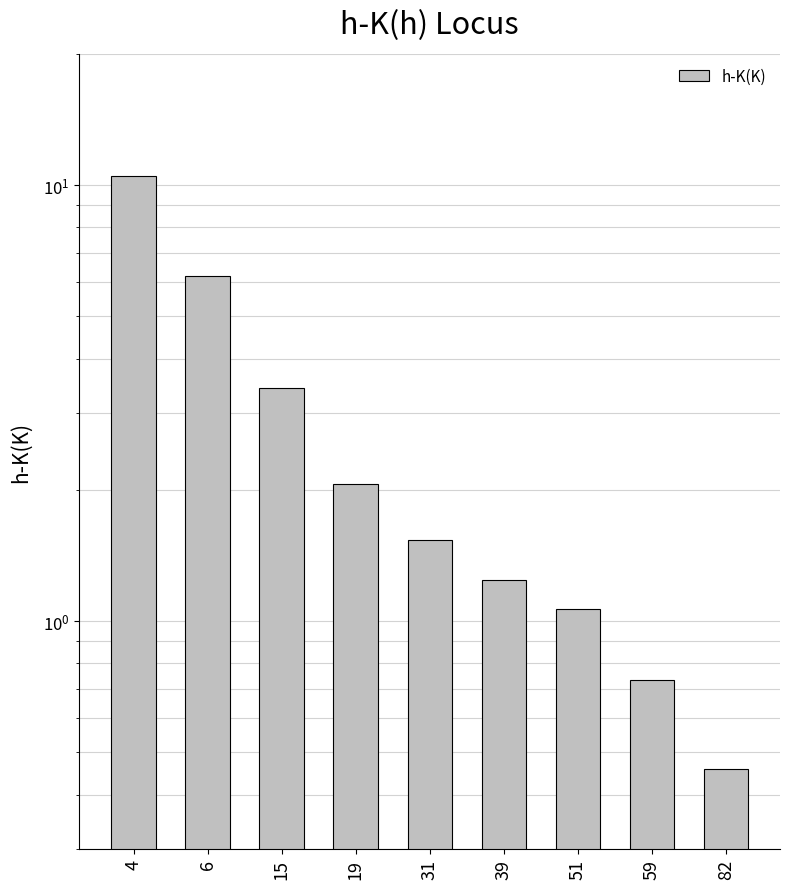

At which label does the data first exceed 1?

4